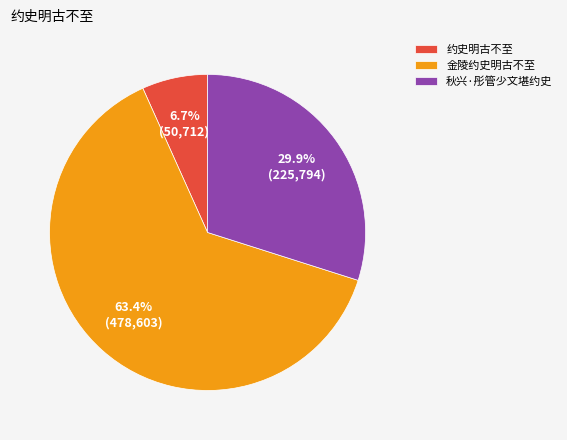

To the nearest percent, what percentage of the pie is 约史明古不至?

7%